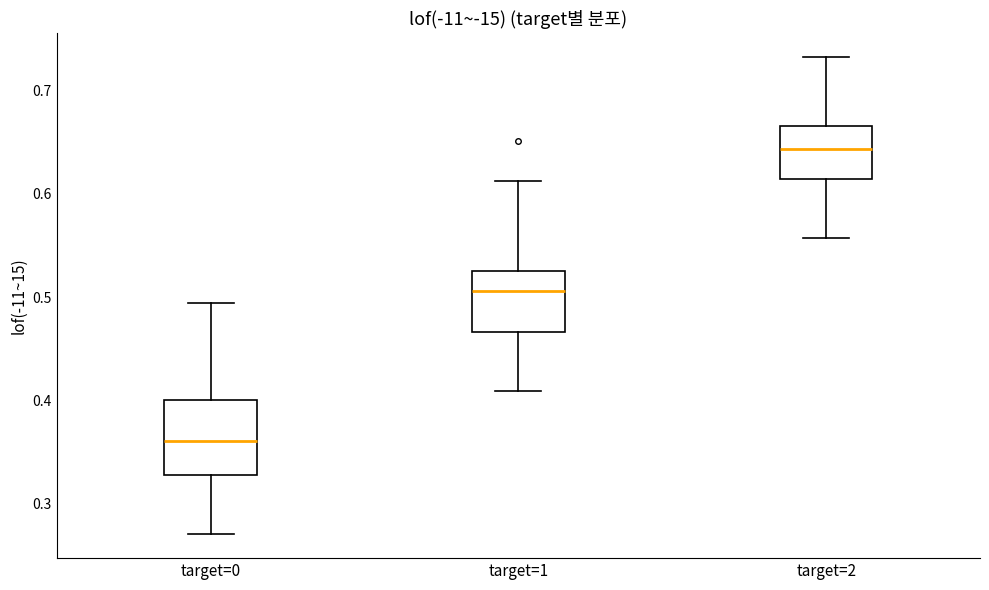

Reading left to right, read every box against the y-axis: the position of its median line, the range the box covers, and the ends of its whiskers. The values are not printed on the chart, so give them approximately, as read against the axis.

target=0: median 0.36, box 0.33 to 0.40, whiskers 0.27 to 0.49
target=1: median 0.51, box 0.47 to 0.53, whiskers 0.41 to 0.61
target=2: median 0.64, box 0.61 to 0.67, whiskers 0.56 to 0.73